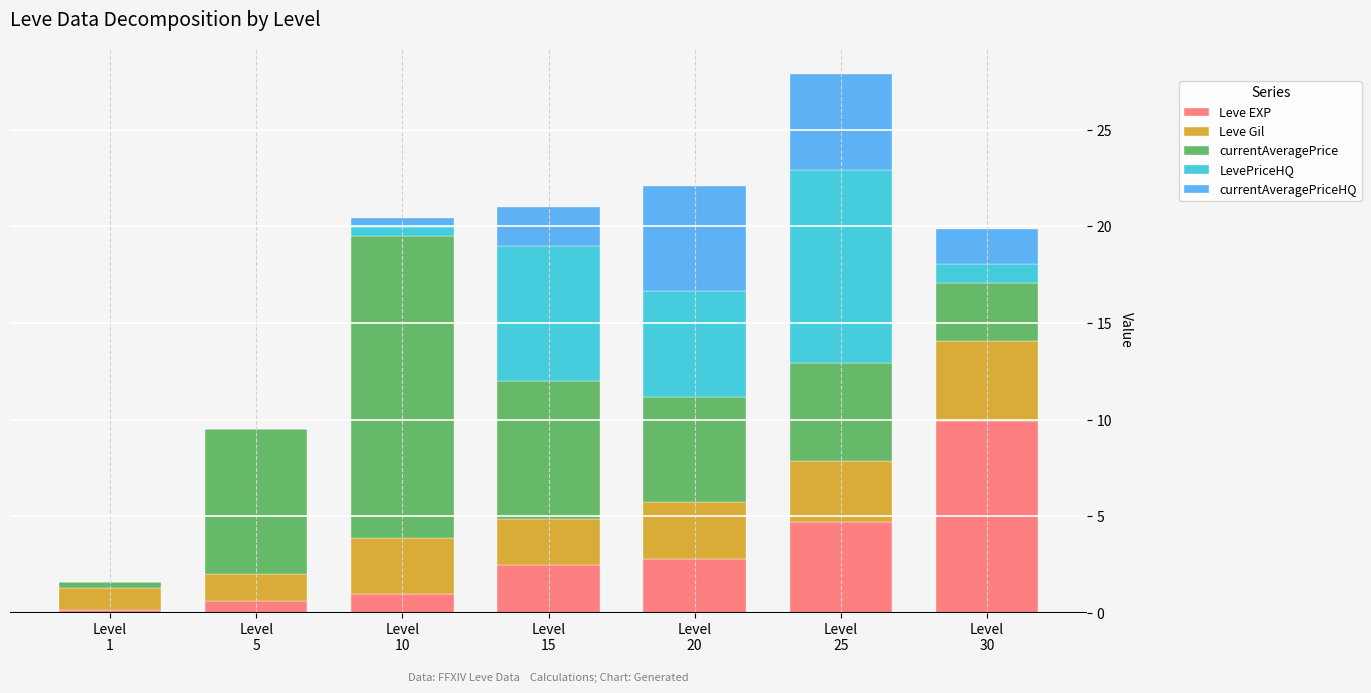

What is the sum of all Leve EXP values?

21.7